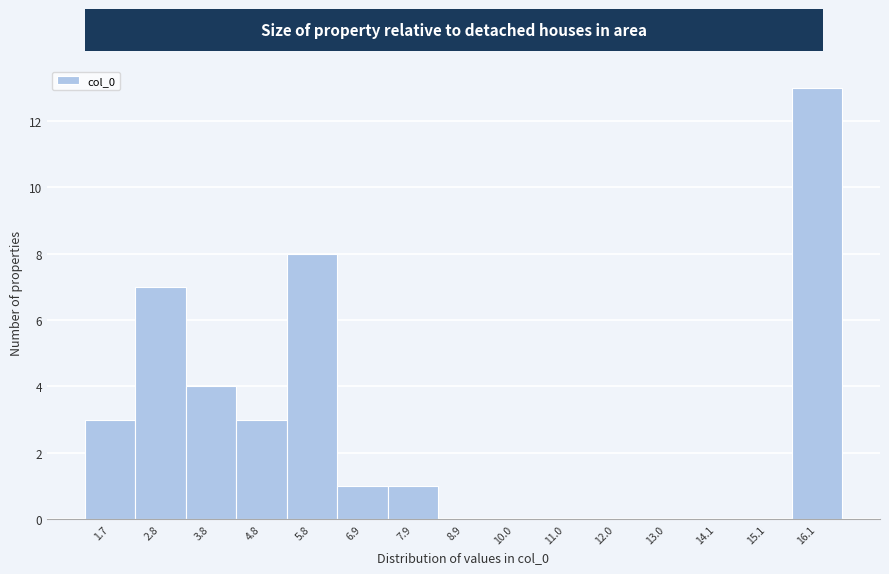

What is the height of the bar covering 5.4 to 6.4 on the x-axis? Neither the bar edges nor the heights are printed on the chart, so give them approximately, as read against the axes.

8